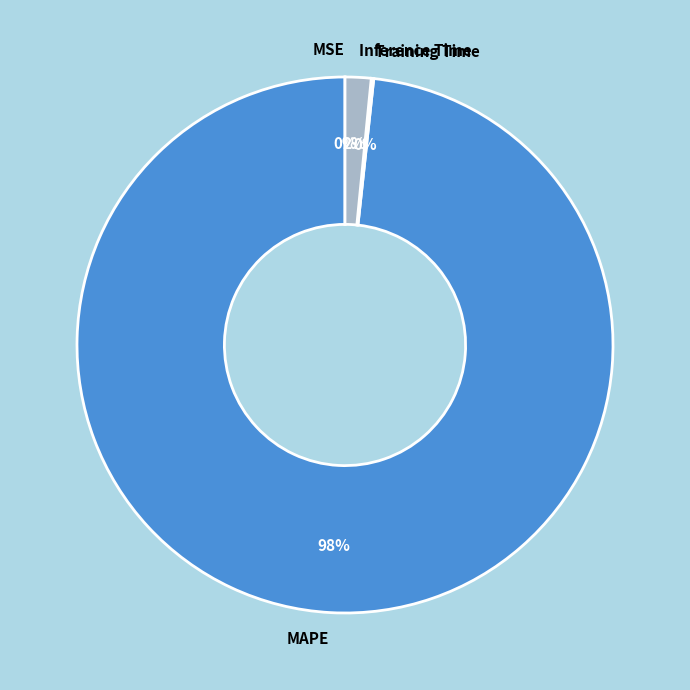

To the nearest percent, what is the difference between the largest and smallest slice percentages?

98%